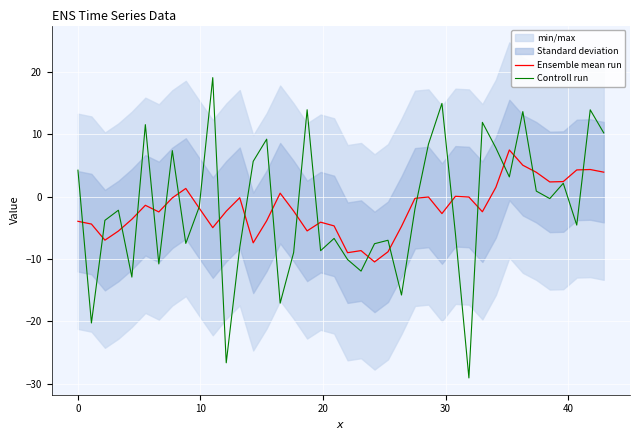

What is the minimum value for Ensemble mean run?

-10.5